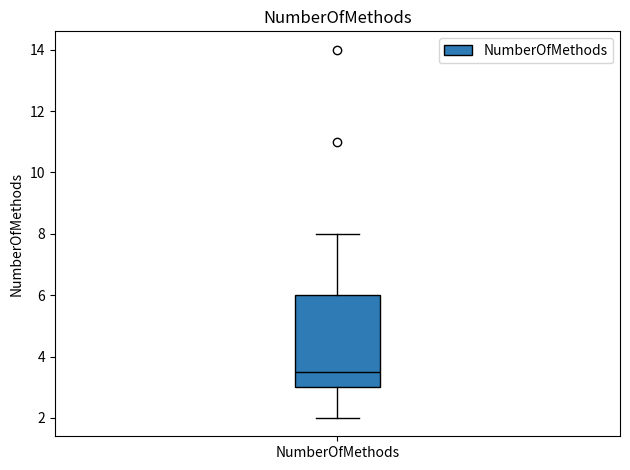

Where does the lower whisker of the box for NumberOfMethods end on the y-axis? The values are not printed on the chart, so give them approximately, as read against the axis.

2.0